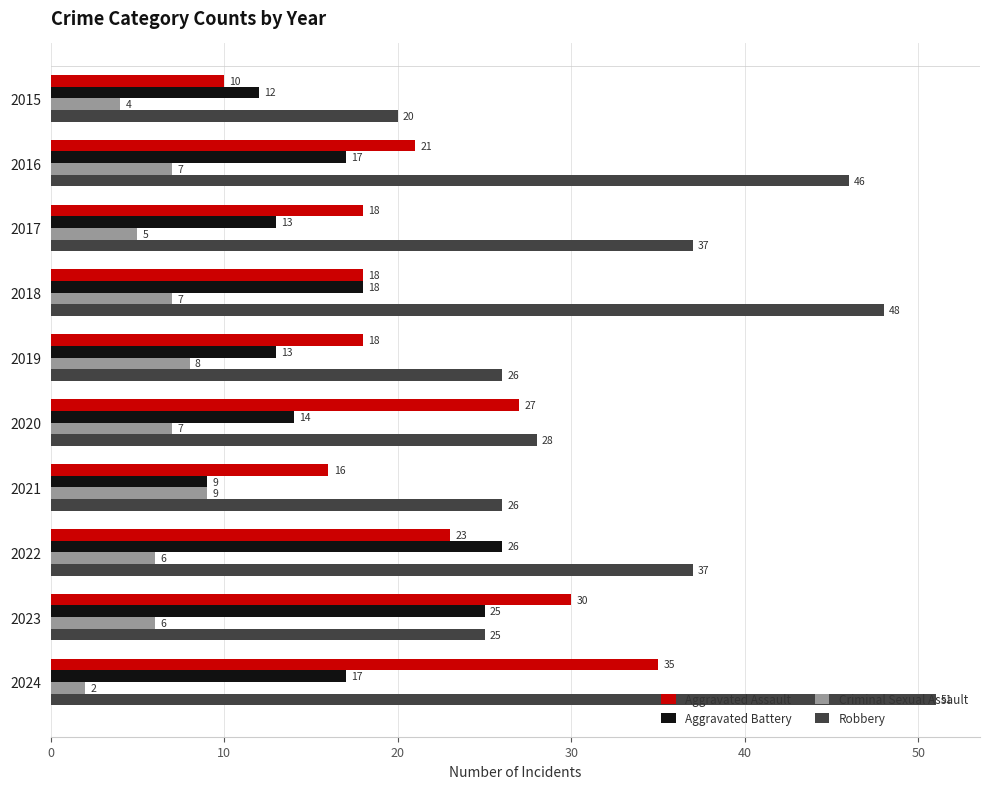

At which label is Criminal Sexual Assault closest to 5?

2017